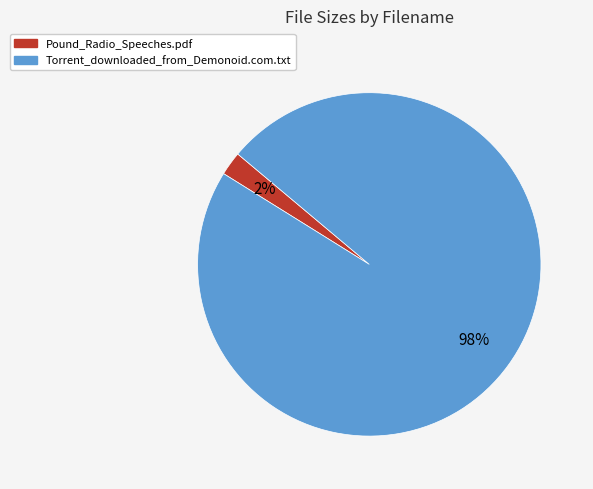

The Pound_Radio_Speeches.pdf slice represents 2% of the pie. True or false?

True